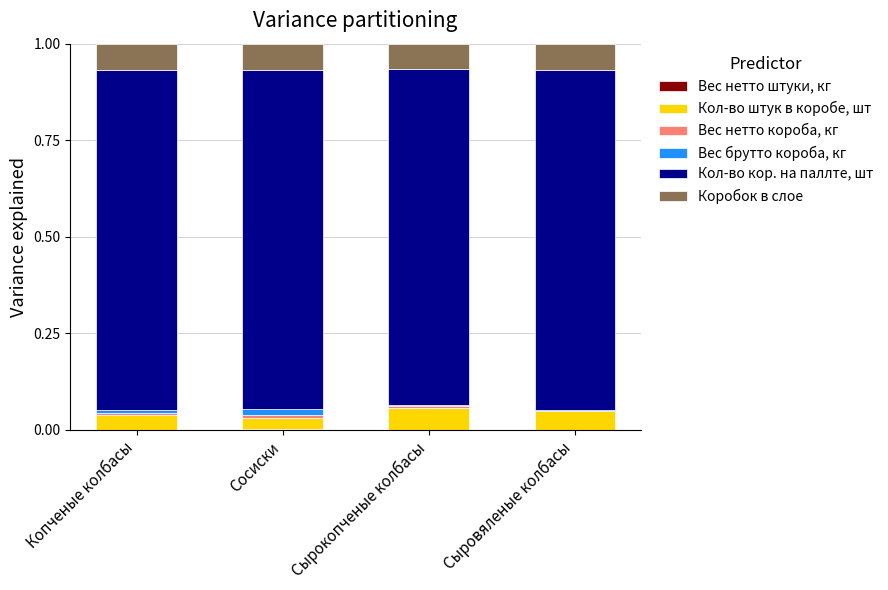

What is the label of the 2nd bar from the right?

Сырокопченые колбасы